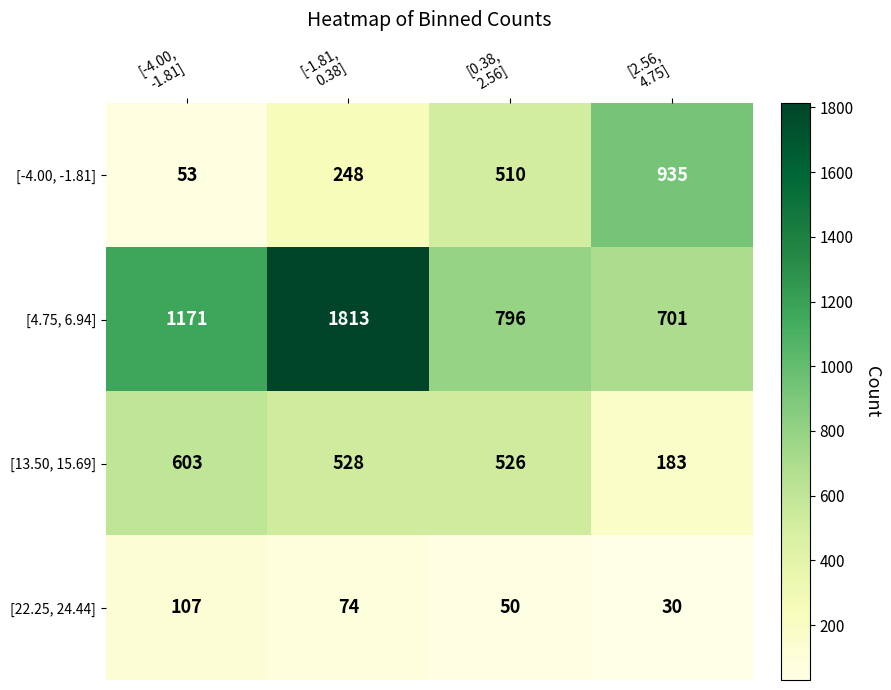

What is the difference between the second highest and second lowest values in the [4.75, 6.94] series?

375